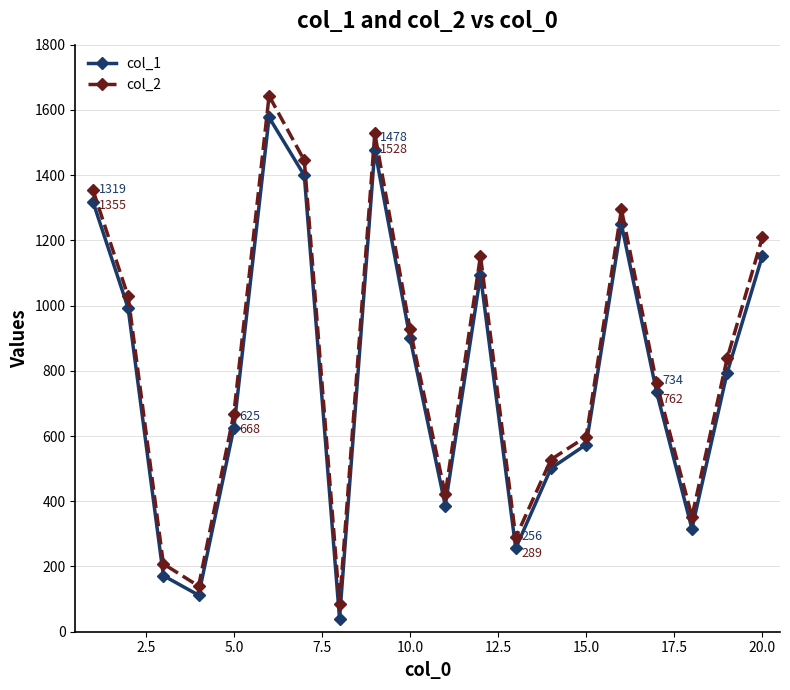

Which series has the widest spread of values?

col_2